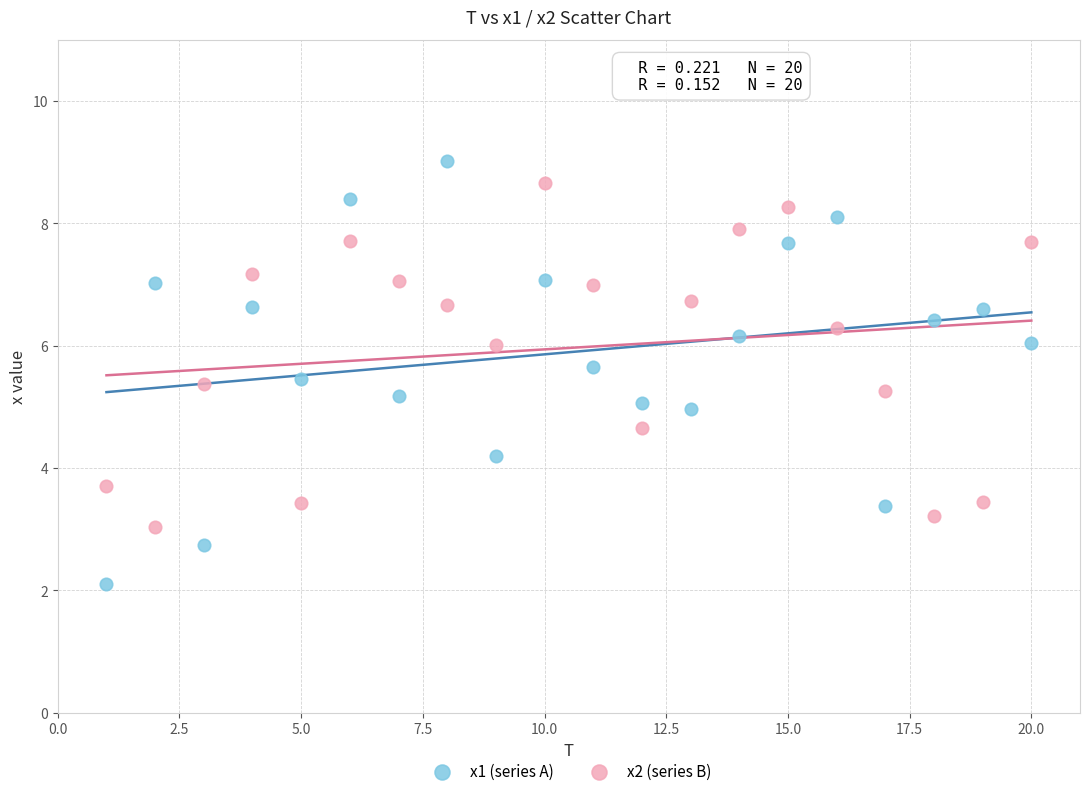

Which series reaches the maximum Y coordinate?

x1 (series A)